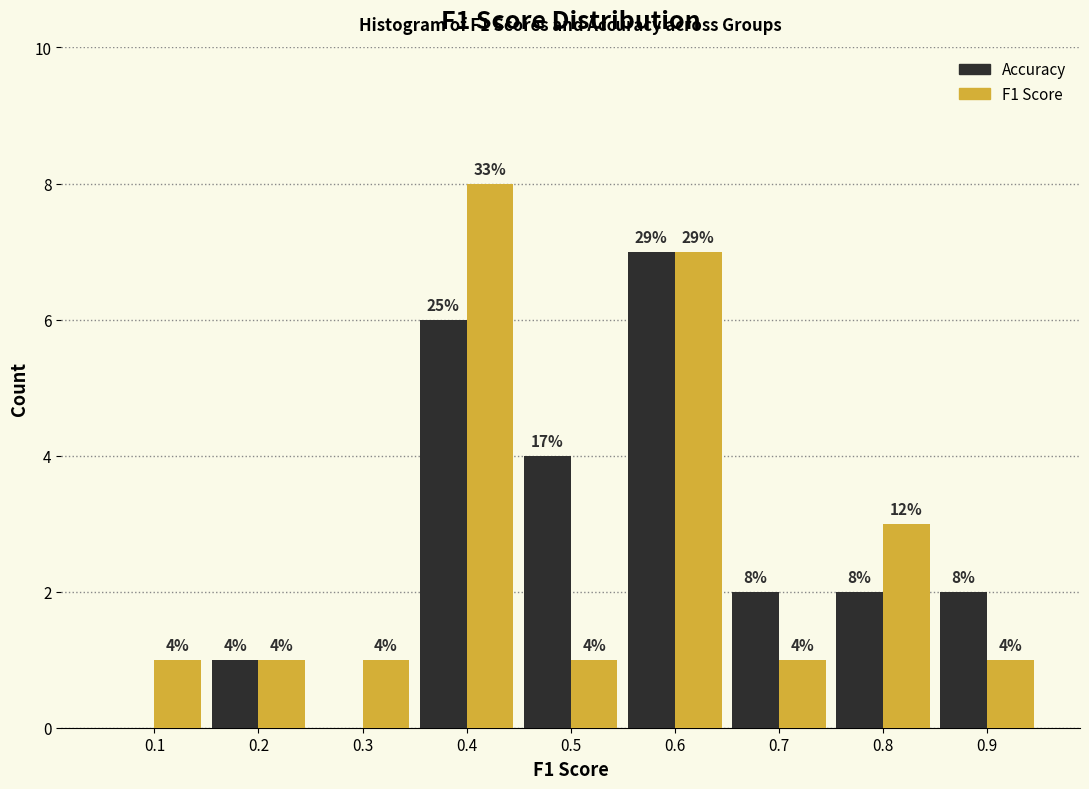

What is the total value across all series at 0.6?

14